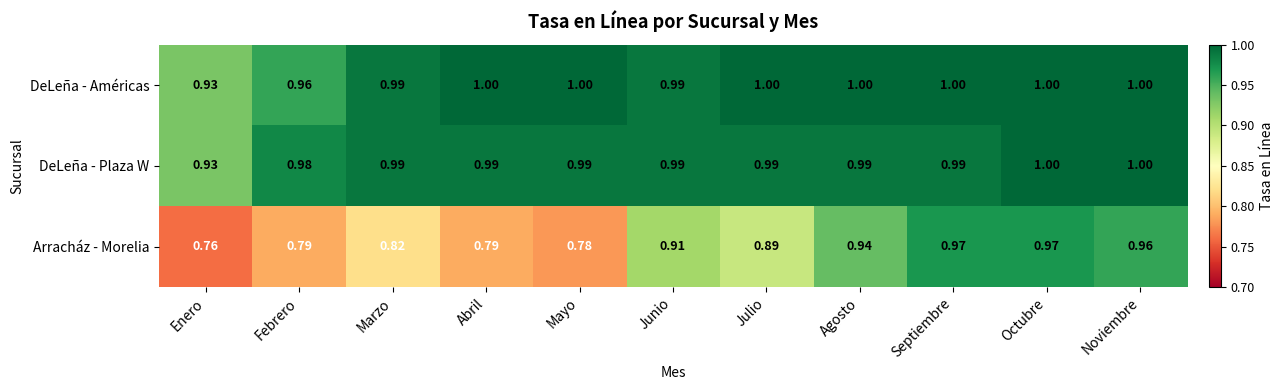

At how many categories does at least one series exceed 0?

11